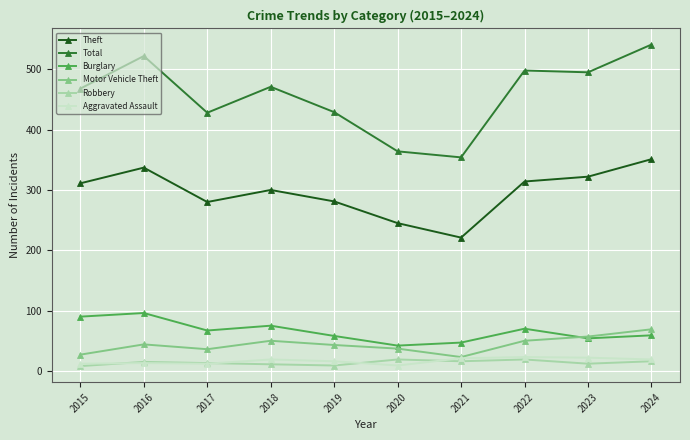

What is the total value across all series at 2021?

682